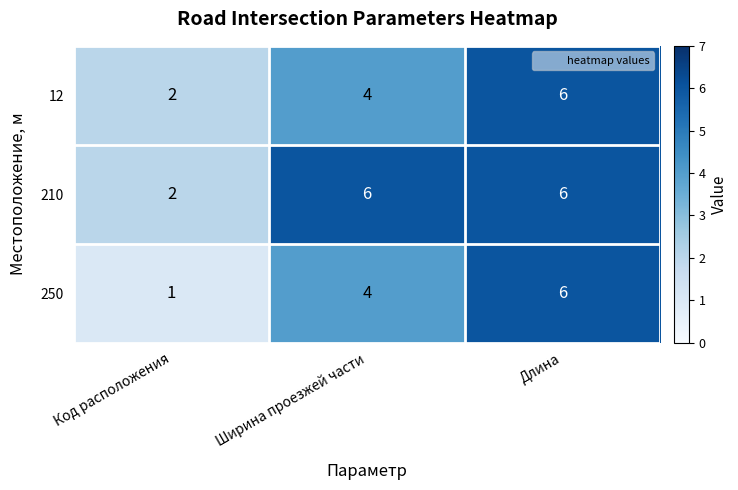

At which category is the sum across all series the highest?

Длина